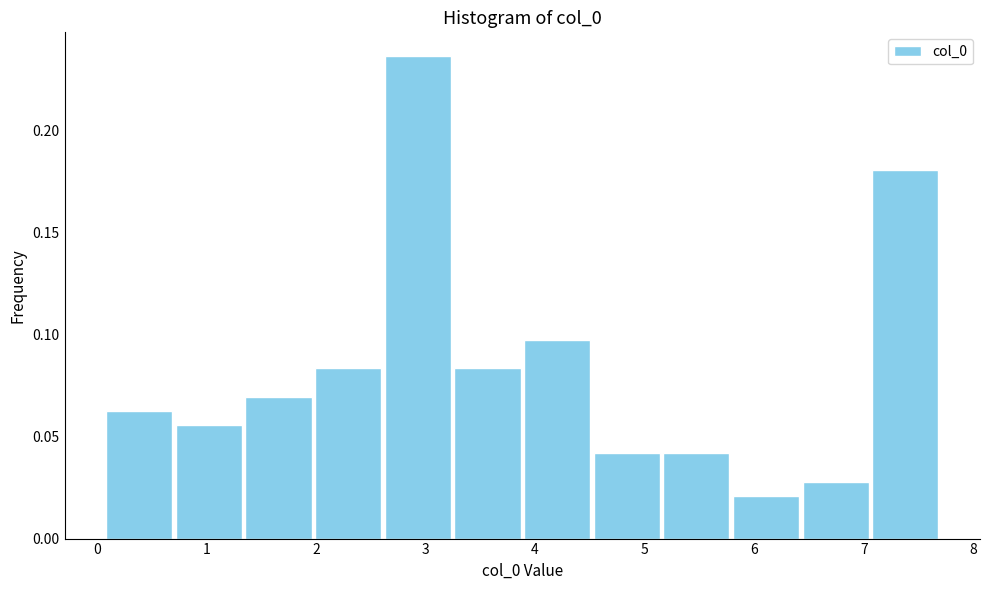

What is the height of the bar covering 7.1 to 7.7 on the x-axis? Neither the bar edges nor the heights are printed on the chart, so give them approximately, as read against the axes.

0.180